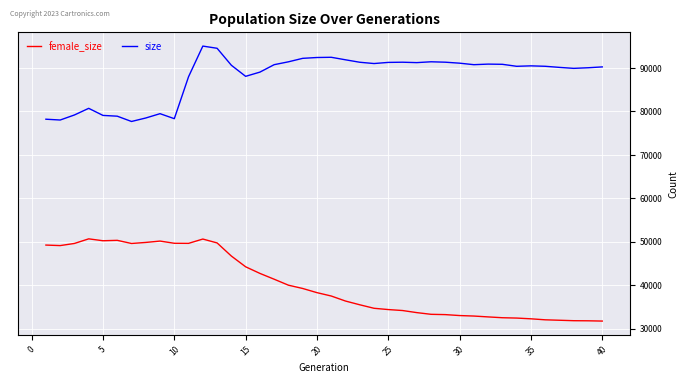

How many series are shown in this chart?

2